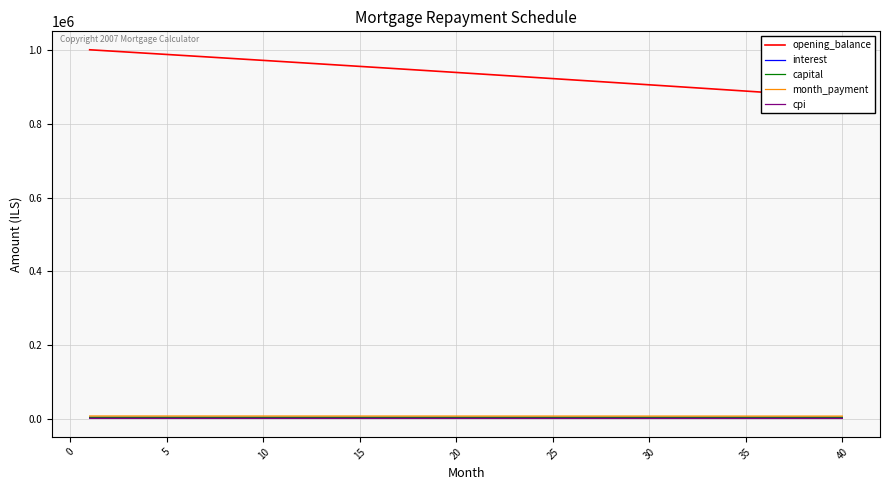

What are all the series names shown in the legend?

opening_balance, interest, capital, month_payment, cpi